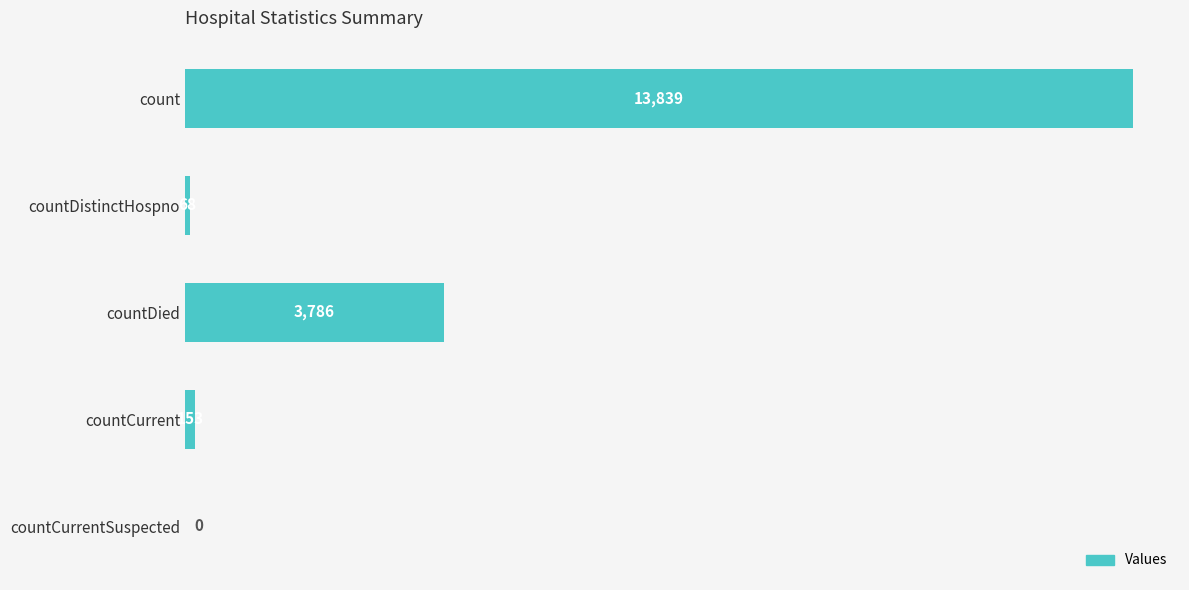

Reading top to bottom, transcribe all the data shown in this chart.

count=13839	countDistinctHospno=68	countDied=3786	countCurrent=153	countCurrentSuspected=0